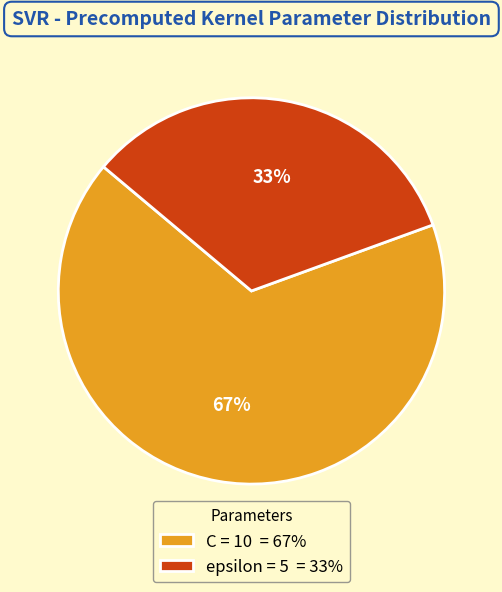

Between C and epsilon, which is larger?

C